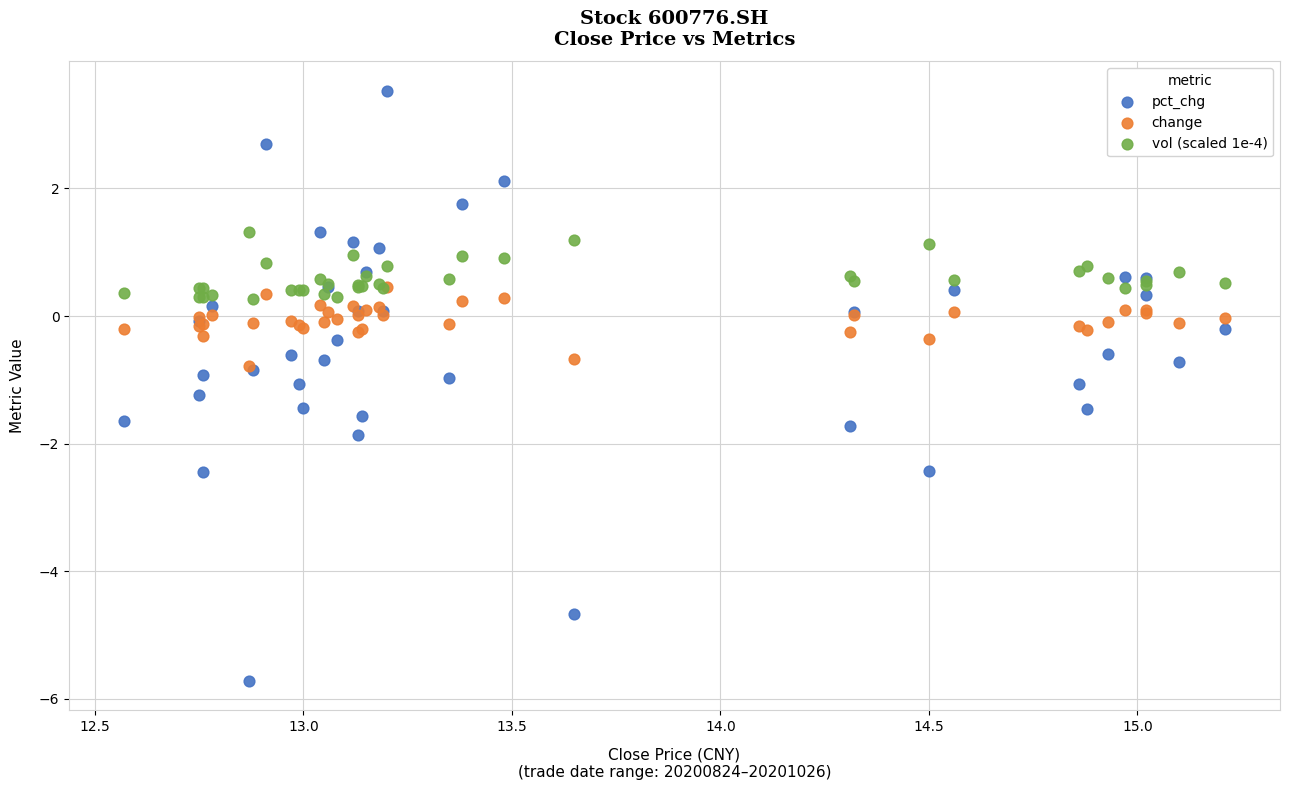

Which series reaches the minimum Y coordinate?

pct_chg